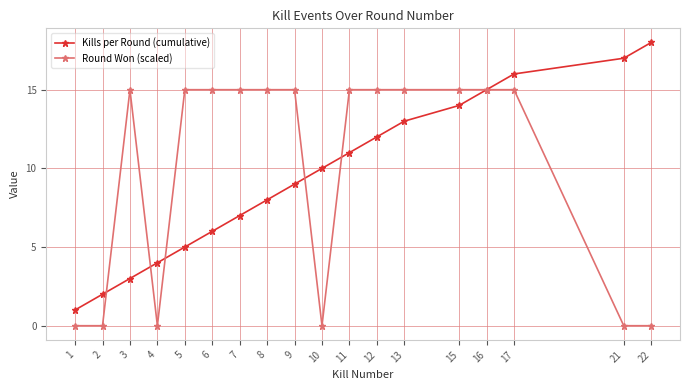

Is the value of Kills per Round (cumulative) at 12 greater than the value of Round Won (scaled) at 5?

No